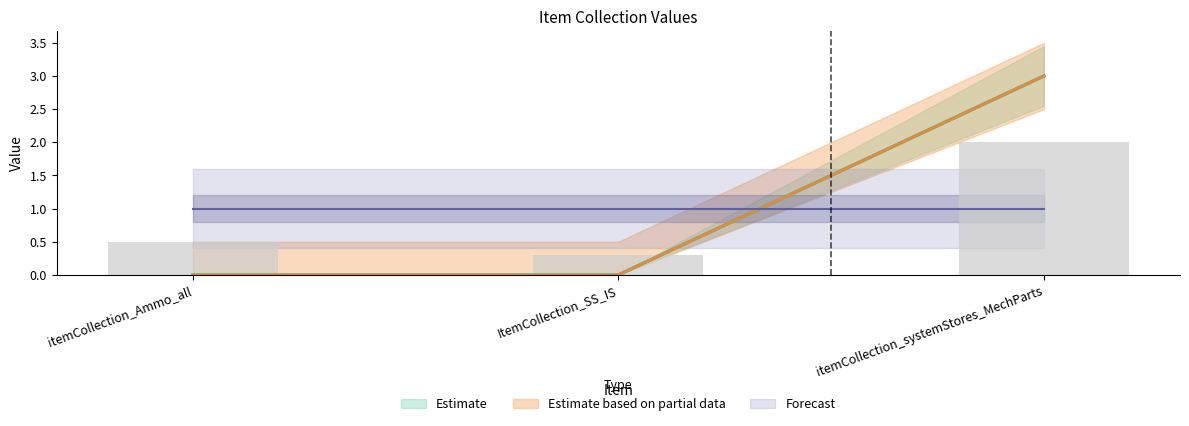

What is the change in value from itemCollection_Ammo_all to itemCollection_systemStores_MechParts?

+3